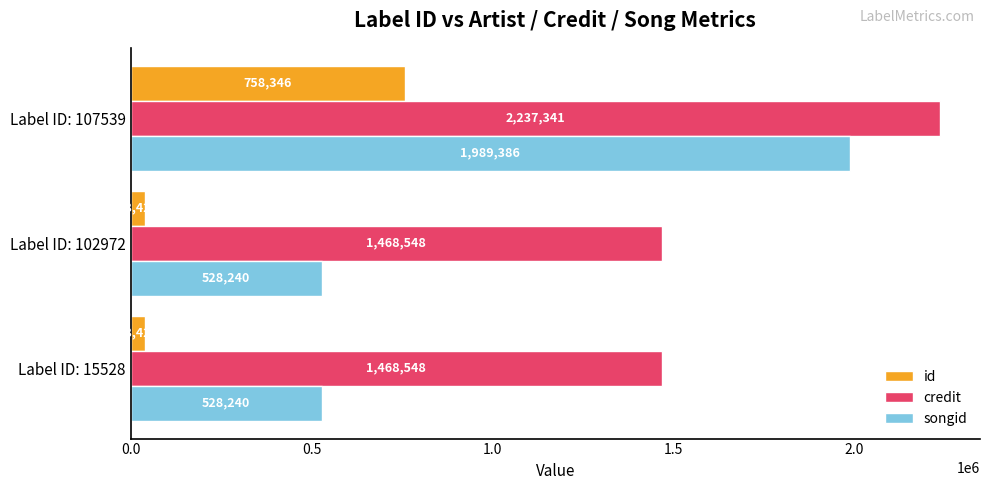

Is it true that songid equals 528240 at Label ID: 102972?

True